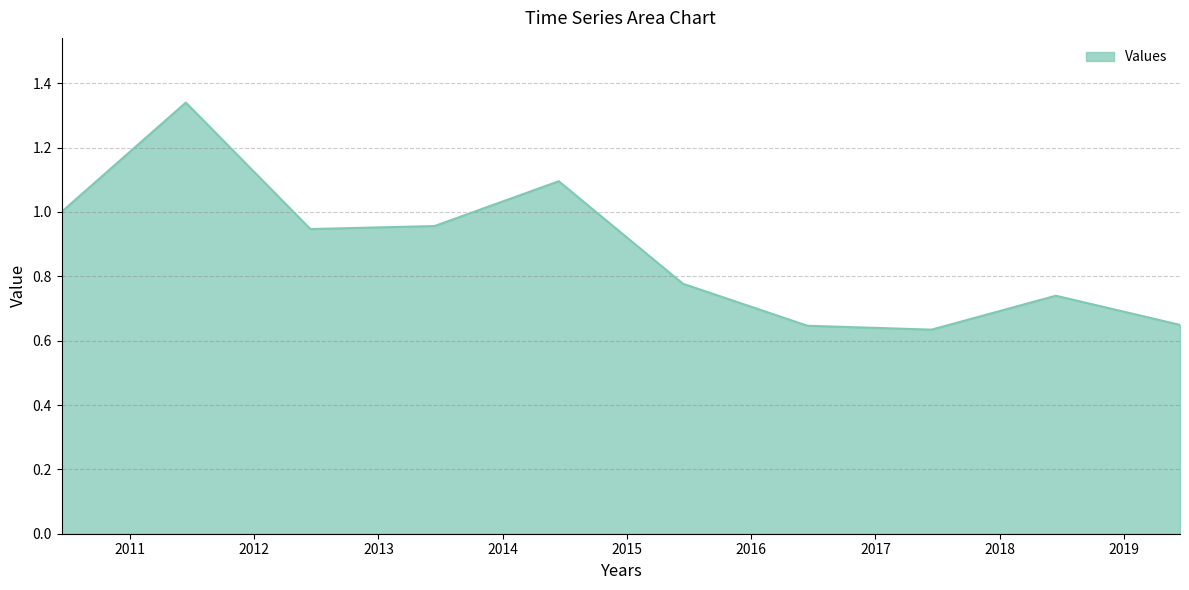

How many lines are shown in the chart?

1